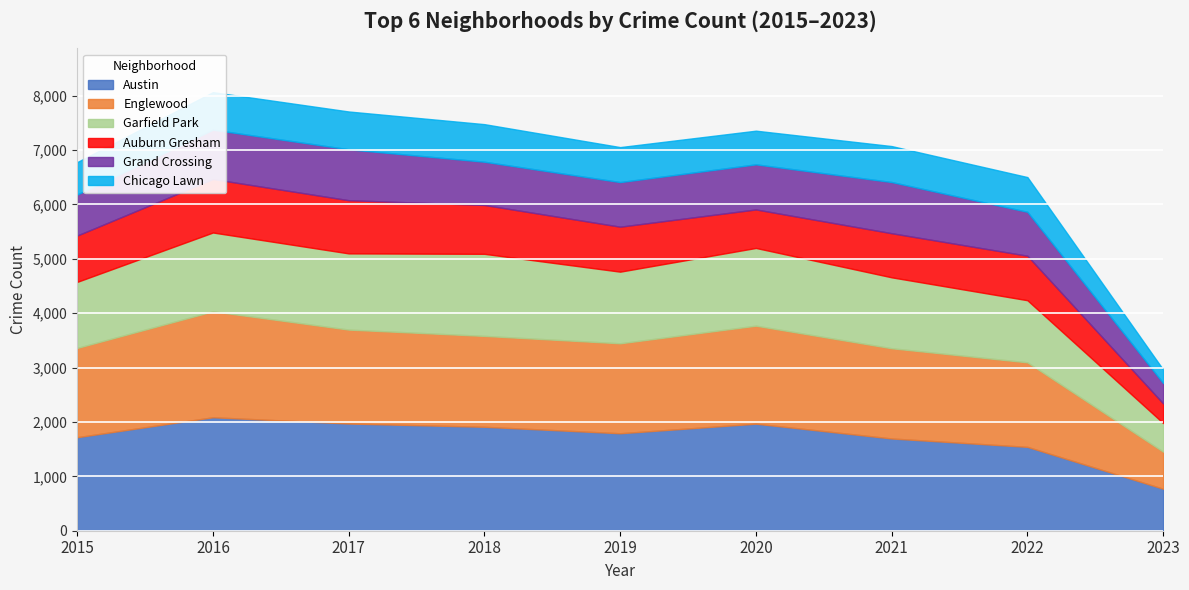

What is the minimum value for Chicago Lawn?

249